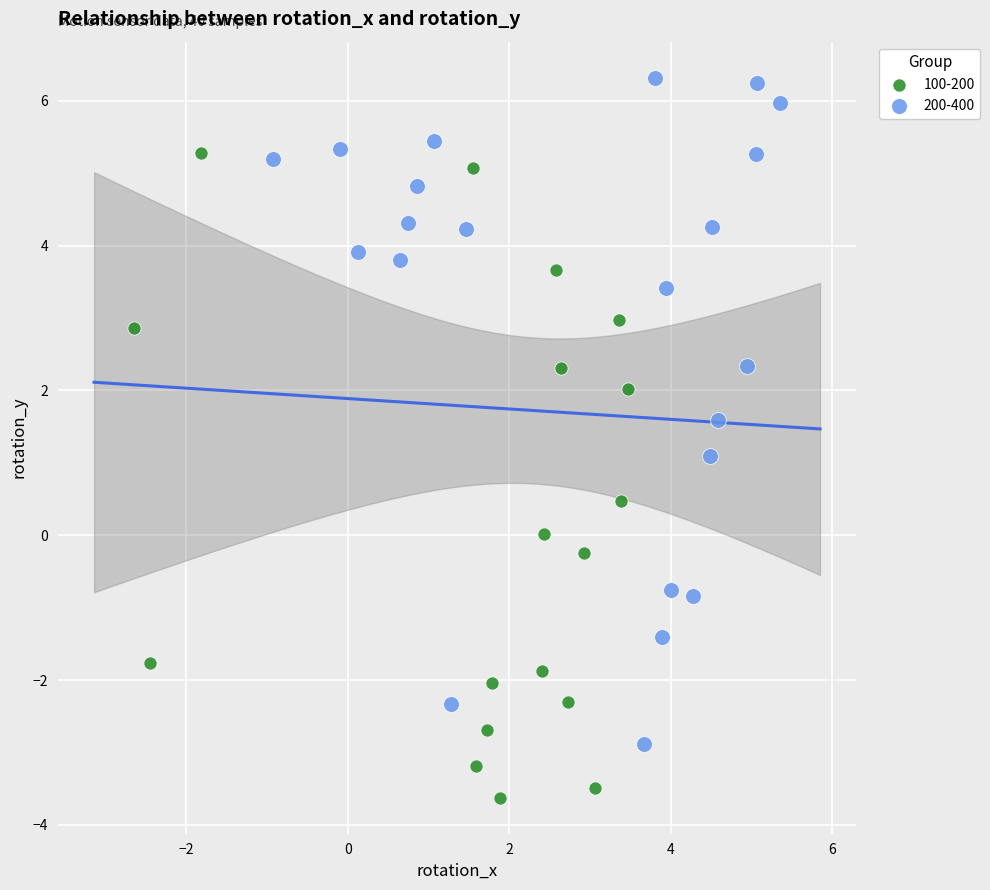

What are all the series names shown in the legend?

100-200, 200-400